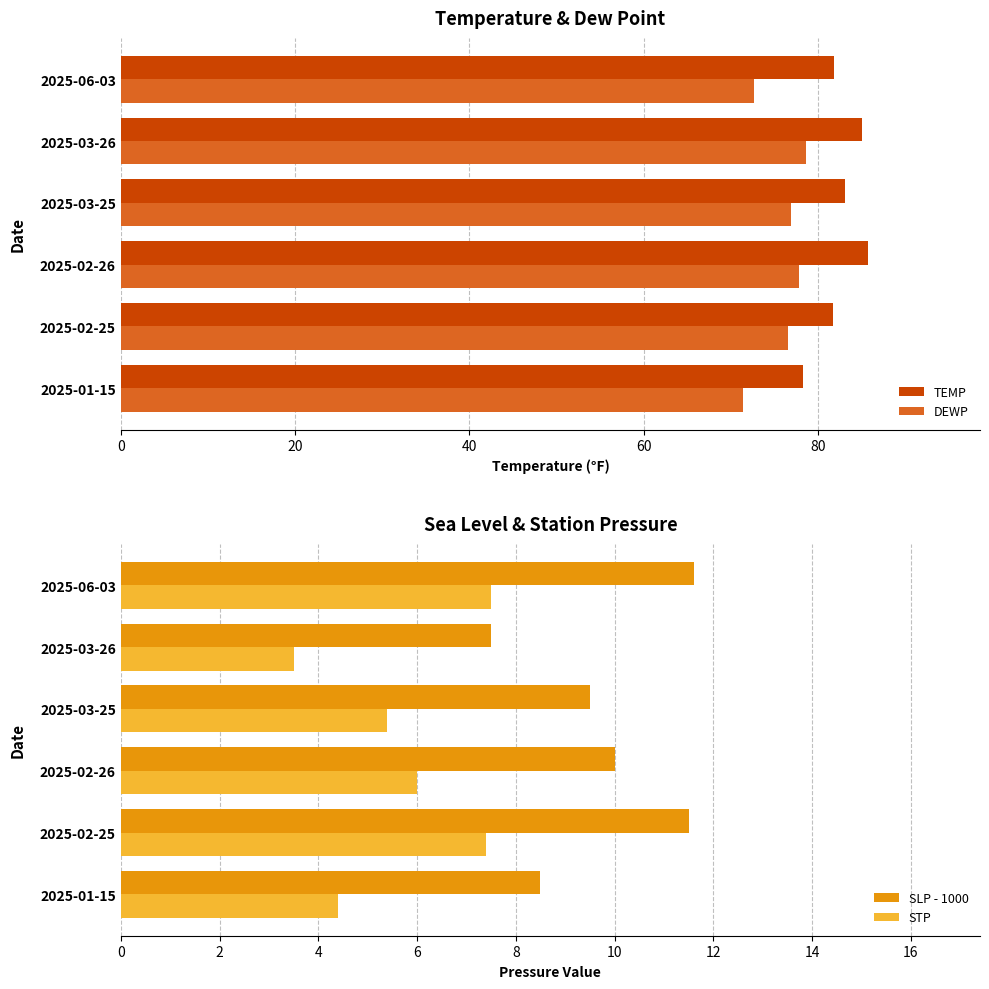

How many values in the SLP - 1000 series are below 10?

3